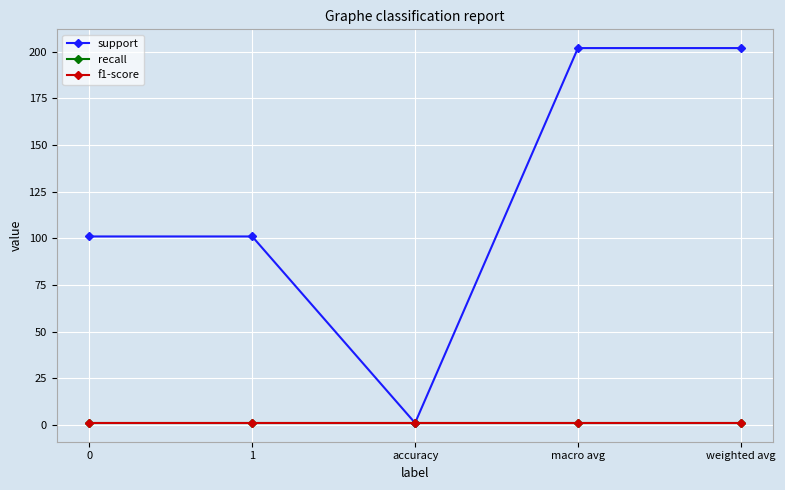

True or false: recall has more than 0 interior local peaks.

False